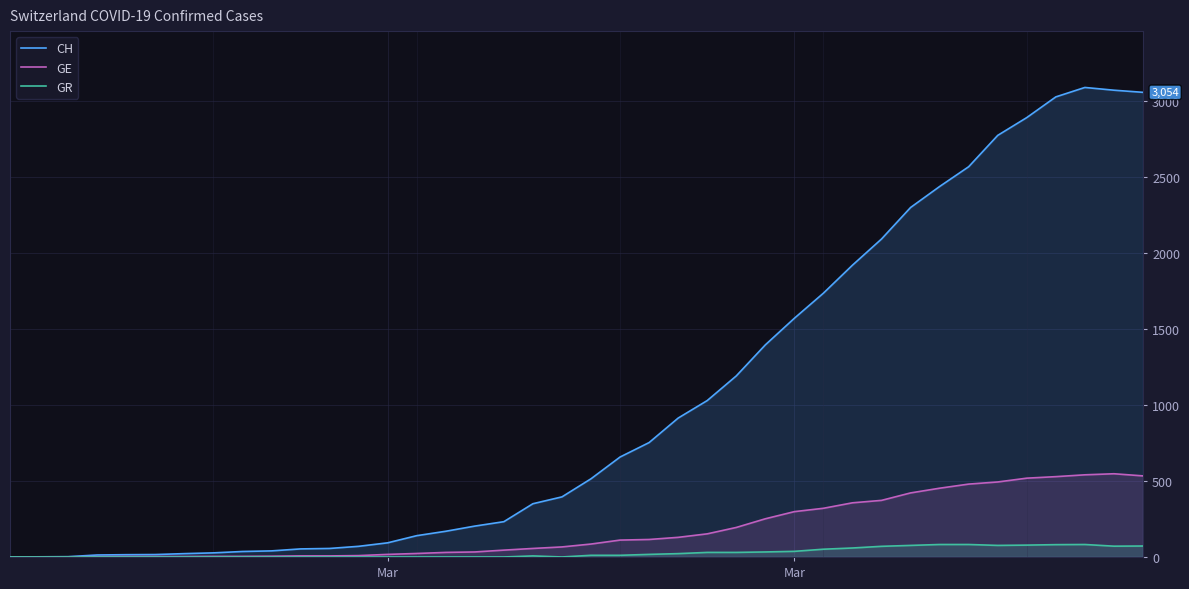

How many values in the GE series exceed 85?

19